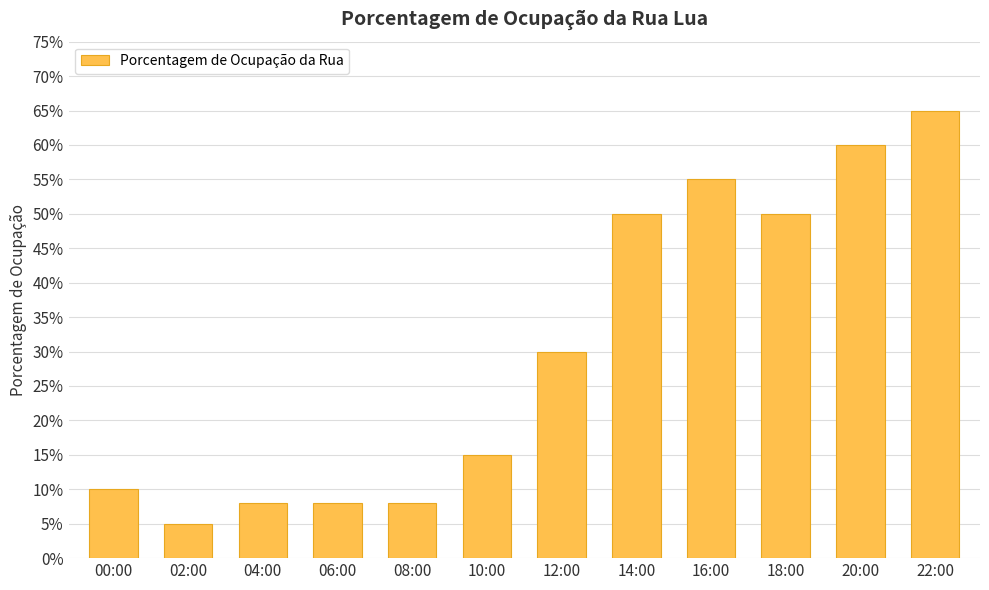

Which label corresponds to the largest value in the chart?

22:00